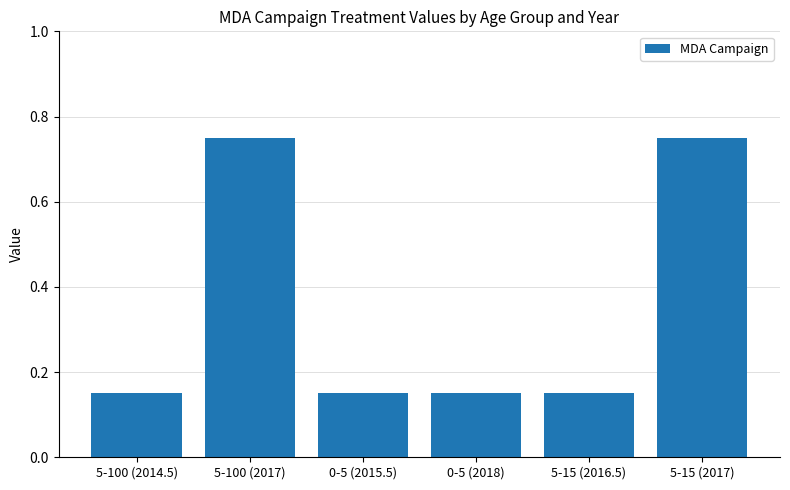

What is the label of the 3rd bar from the right?

0-5 (2018)